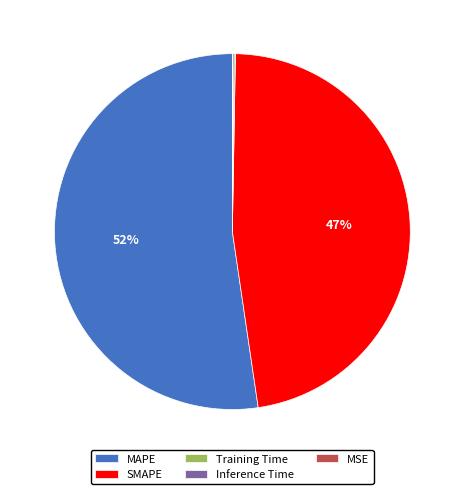

Between SMAPE and MAPE, which is larger?

MAPE